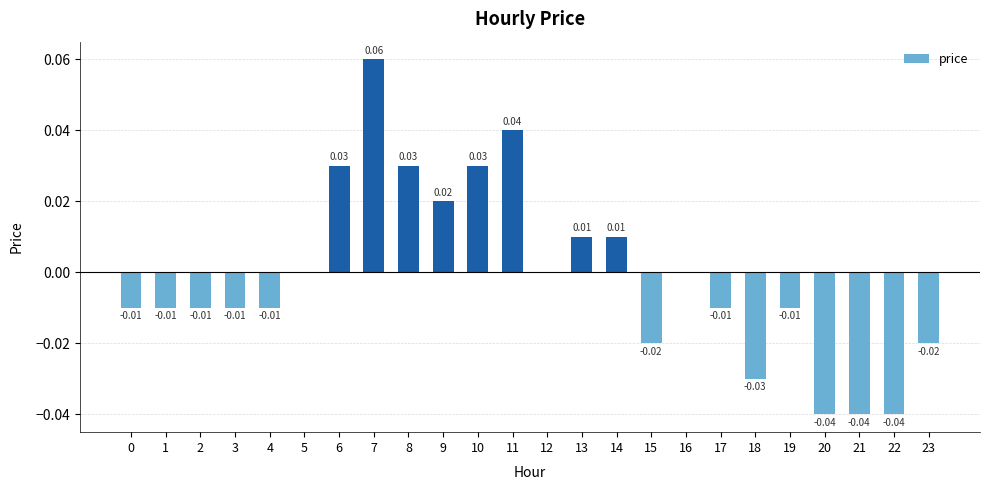

Count the number of data series in this chart.

1